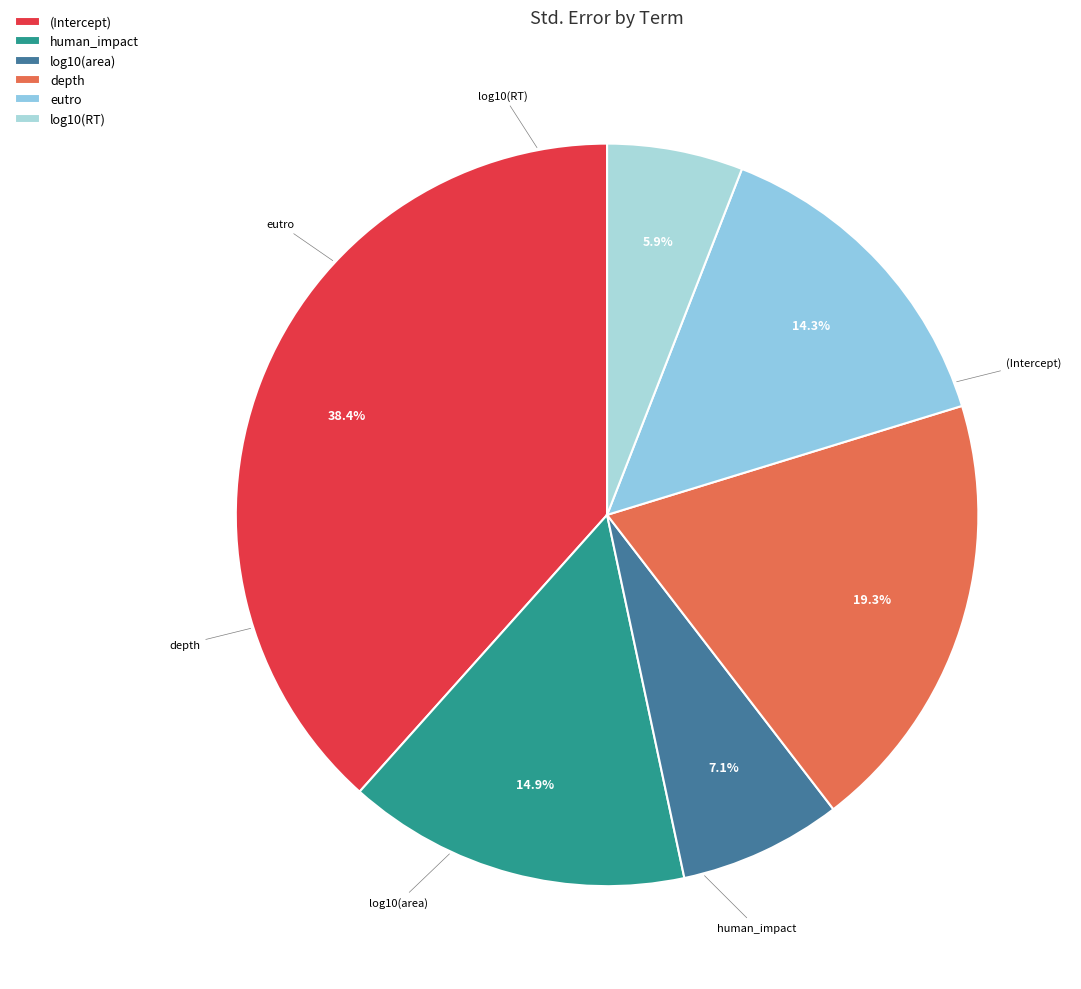

To the nearest percent, what is the difference between the eutro and human_impact slice percentages?

1%